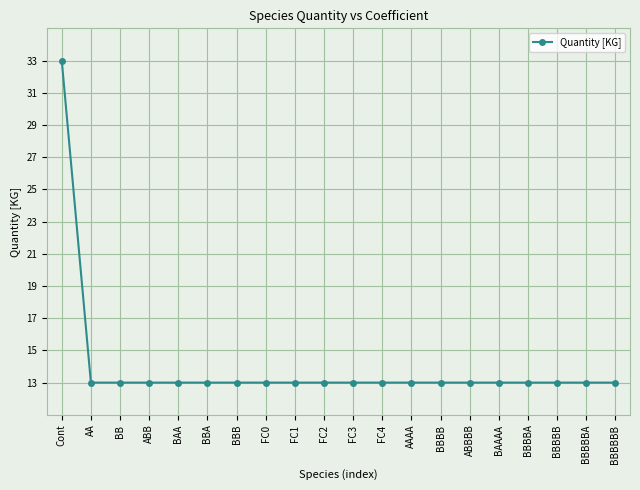

What is the average value?

14